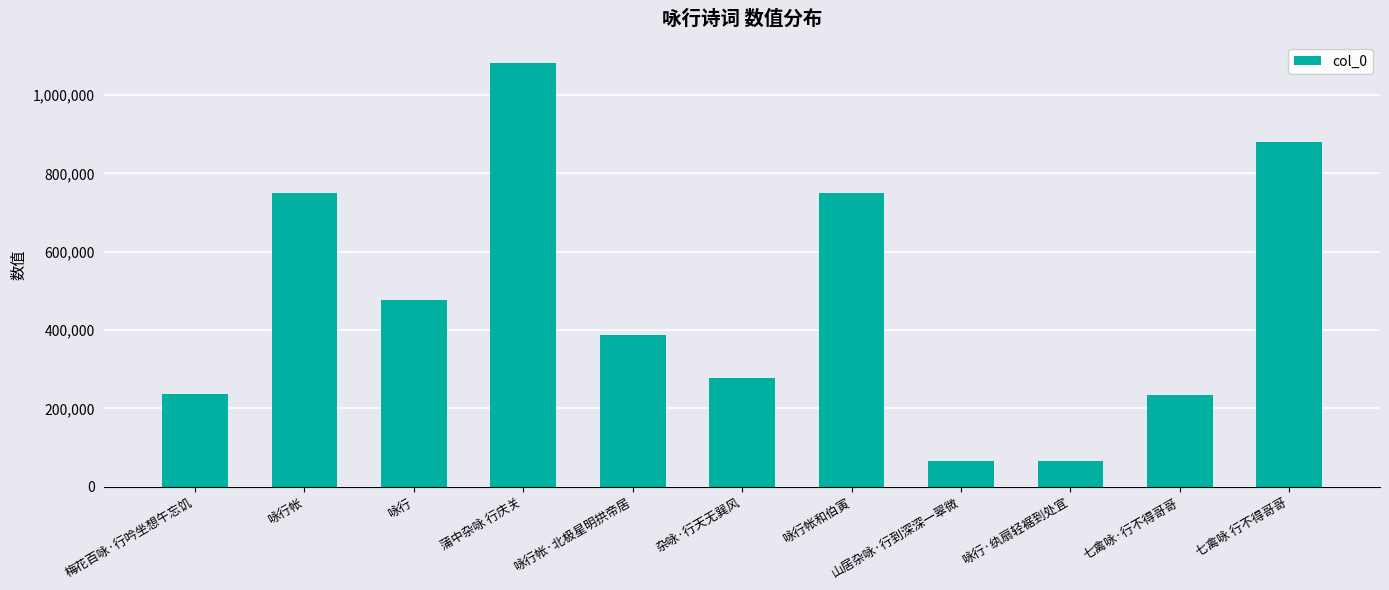

Count the number of categories in the chart.

11